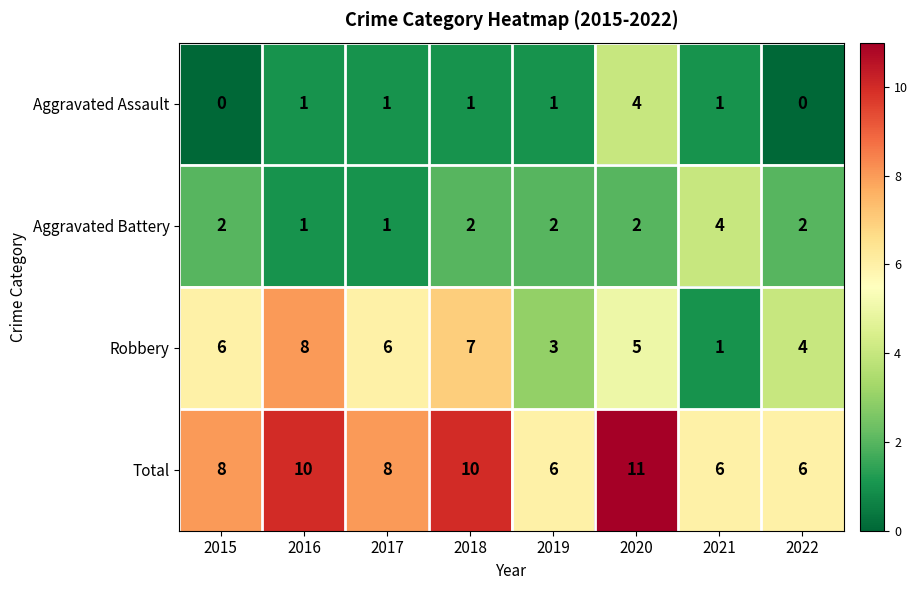

At how many categories does at least one series exceed 5?

8